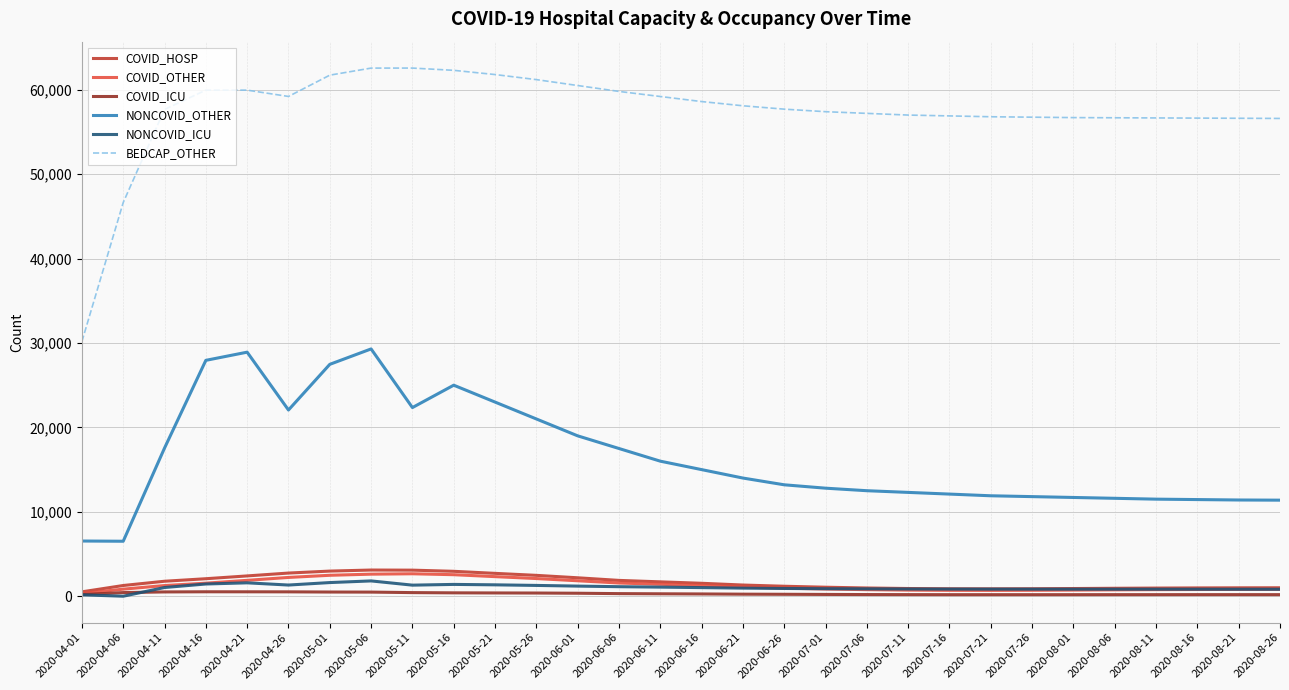

What is the maximum value for COVID_HOSP?

3103